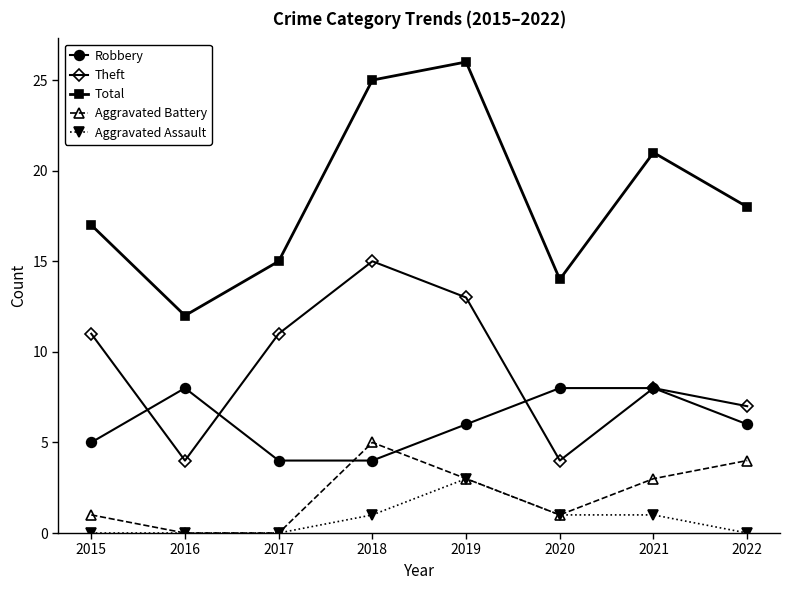

What is the greatest value displayed?

26